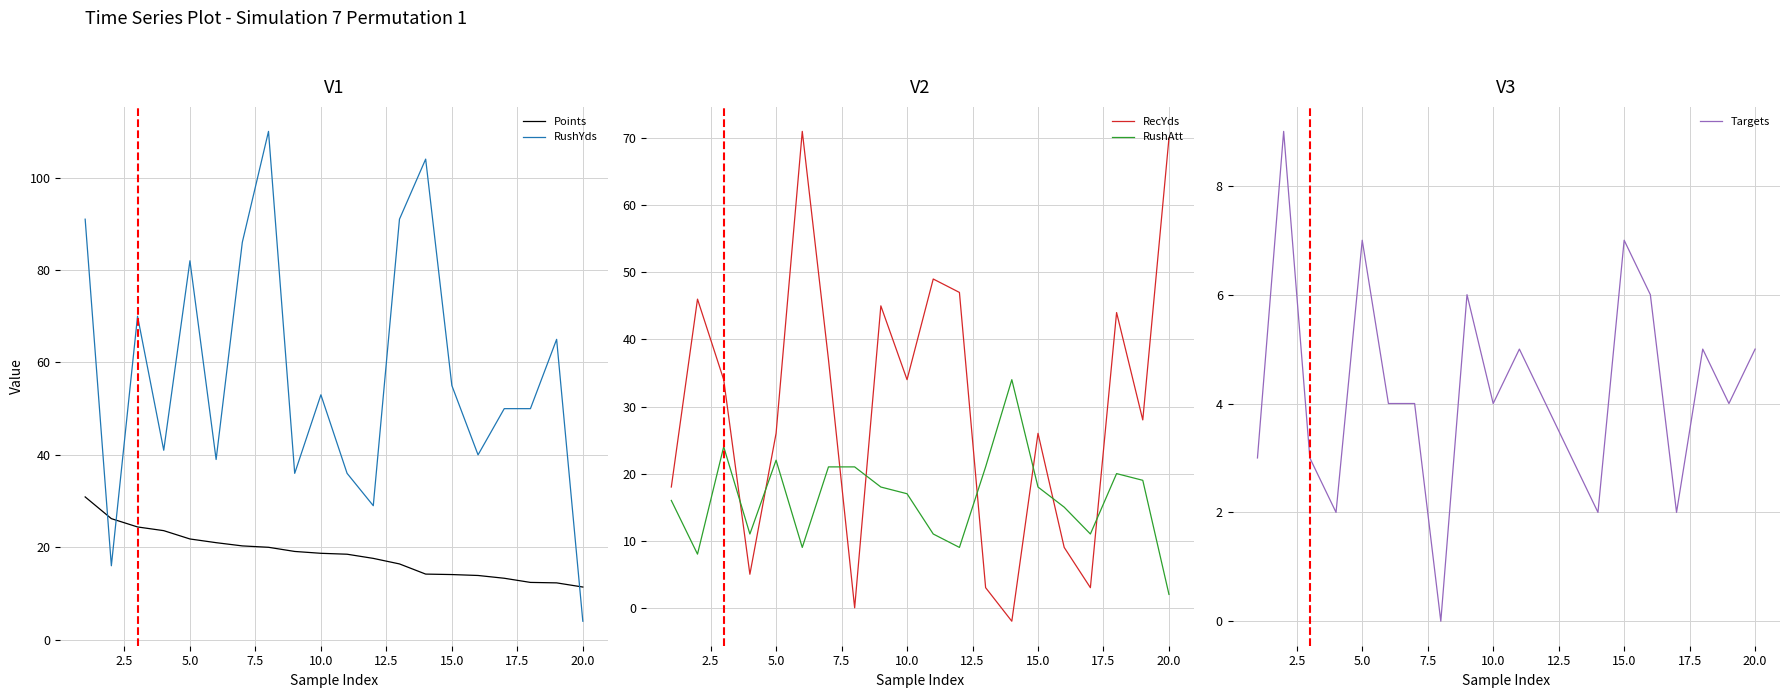

The RushYds series shows 90.2 at 10.0. True or false?

False